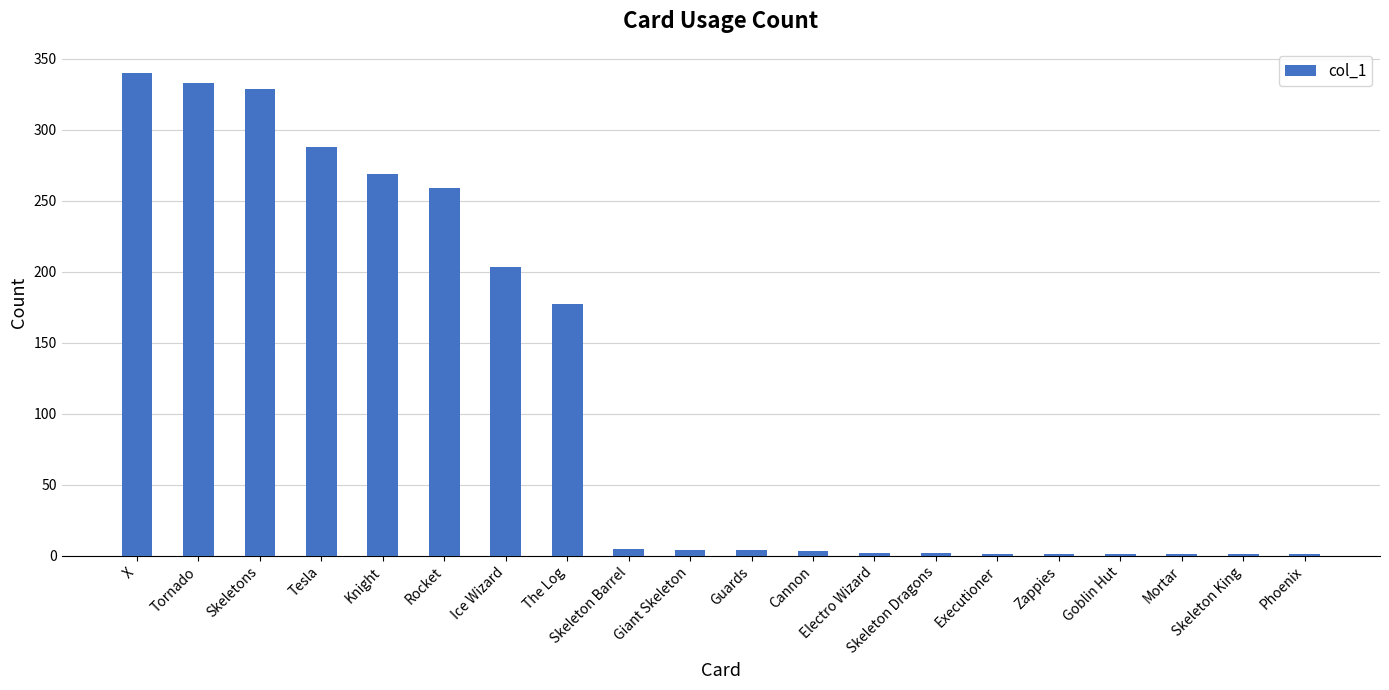

What is the sum of all values?

2224